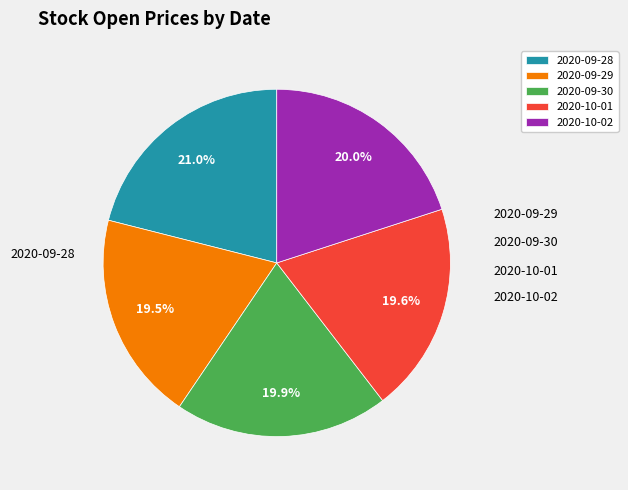

To the nearest percent, what portion does 2020-10-01 represent?

20%